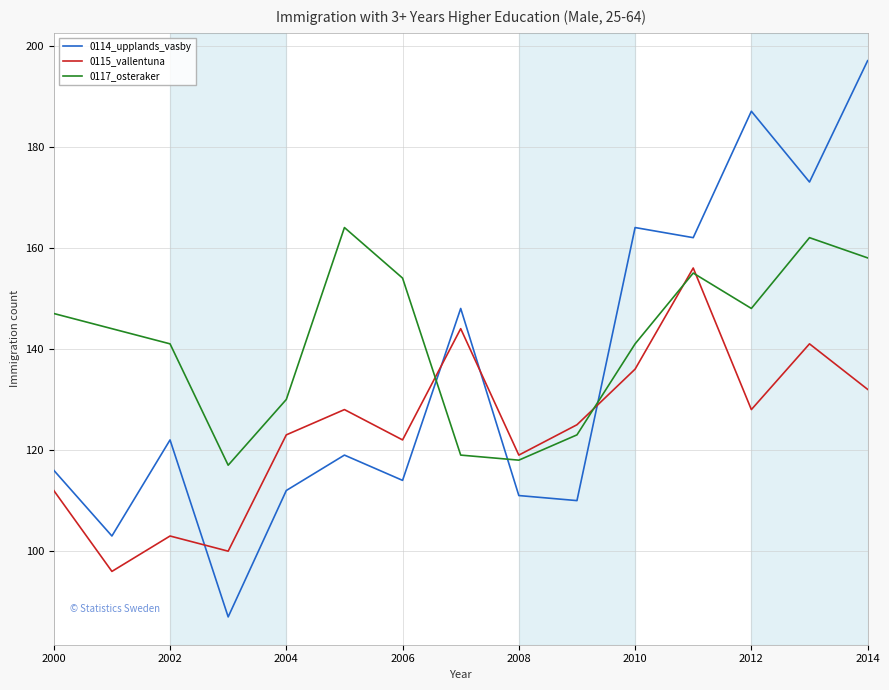

Rank the series by their maximum value, from highest to lowest.

0114_upplands_vasby, 0117_osteraker, 0115_vallentuna